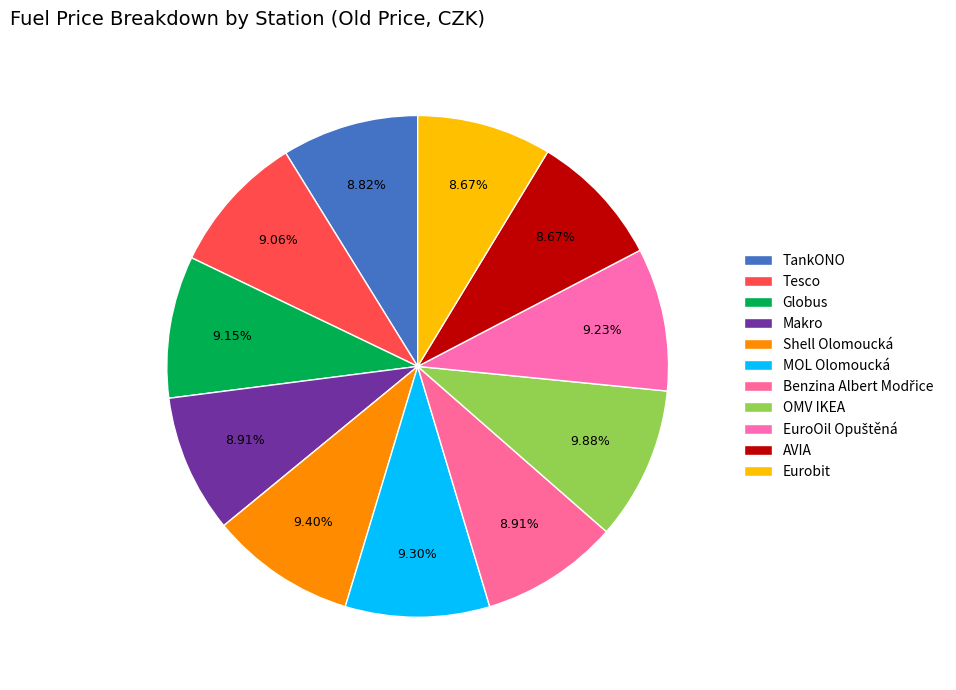

What percentage do Benzina Albert Modřice and Makro together represent?

17.8%